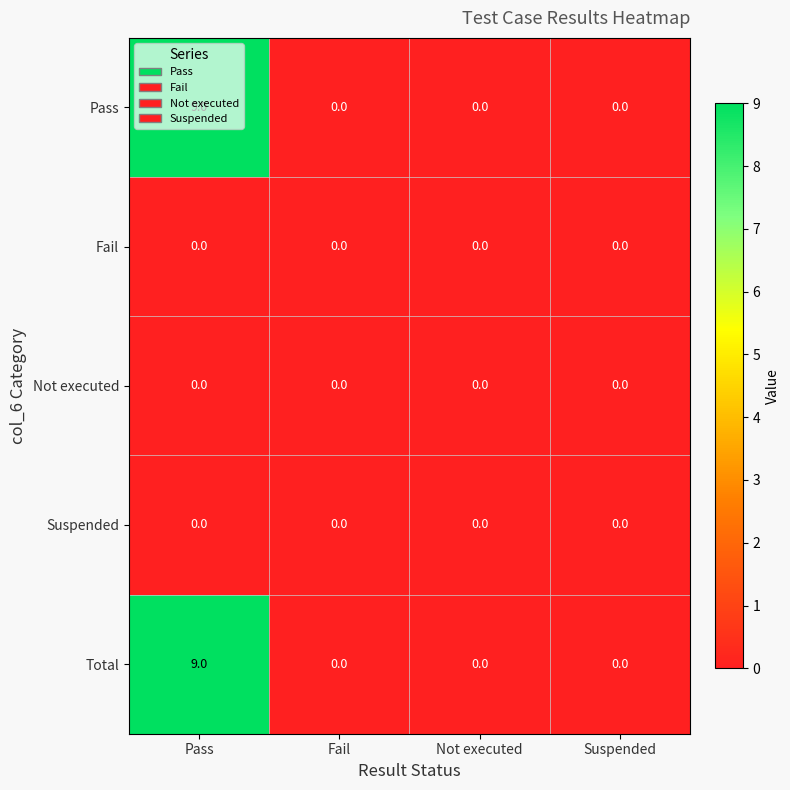

True or false: Pass has a value of 0 at Fail.

True